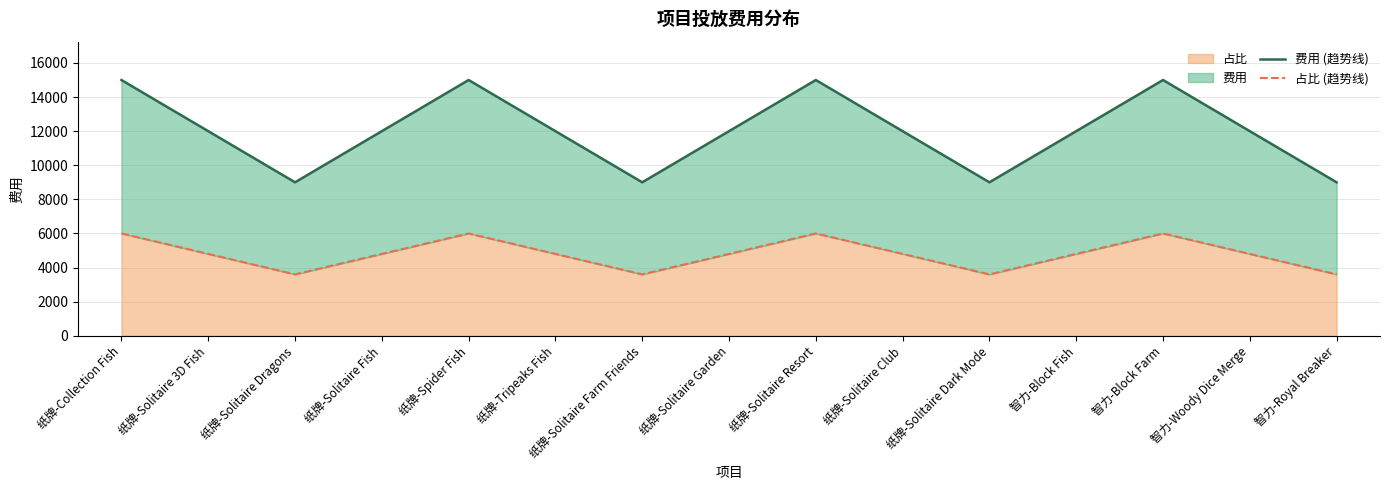

How many 费用 (趋势线) values are between 9000 and 15000?

15